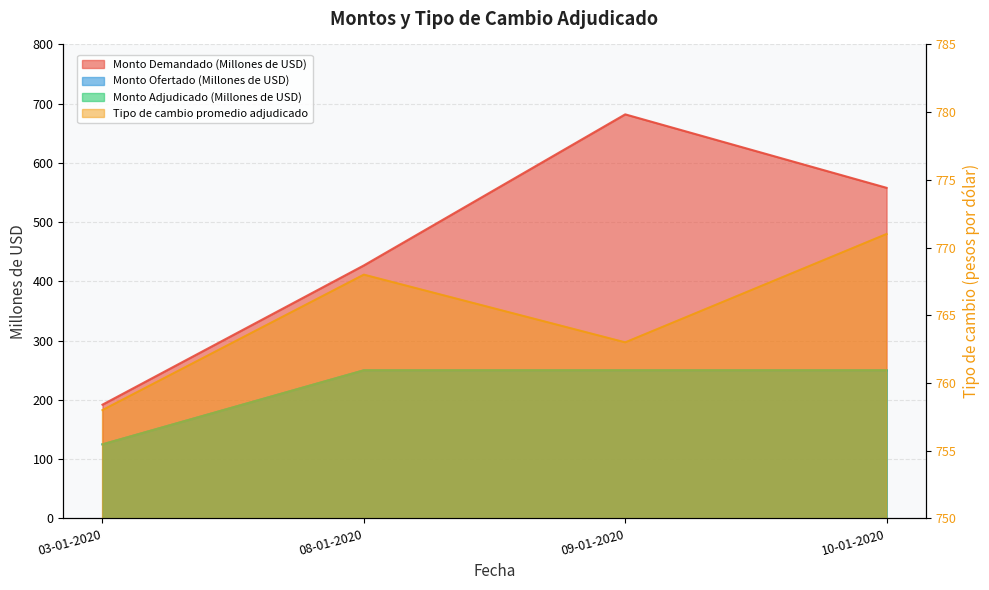

Which series changed the most between 03-01-2020 and 09-01-2020?

Monto Demandado (Millones de USD)